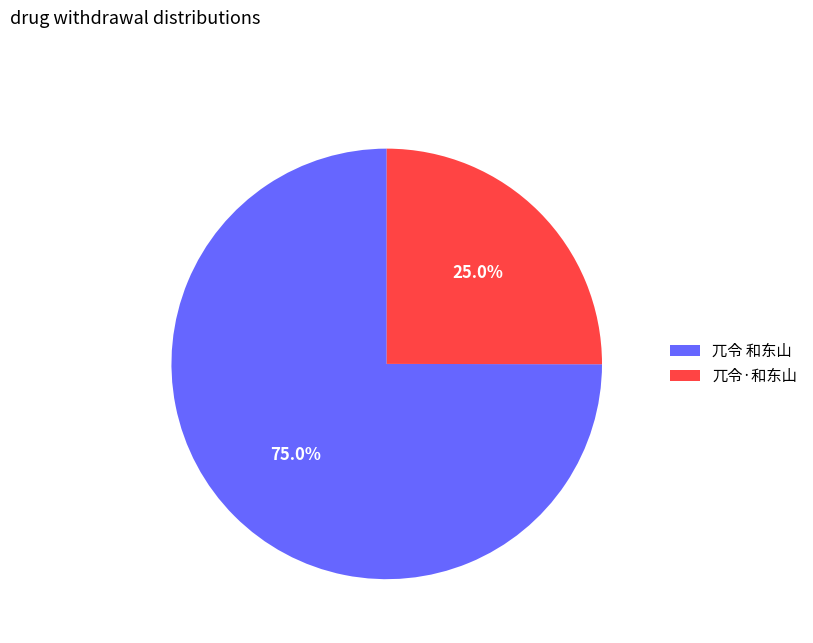

What percentage is the 兀令 和东山 slice, to the nearest percent?

75%